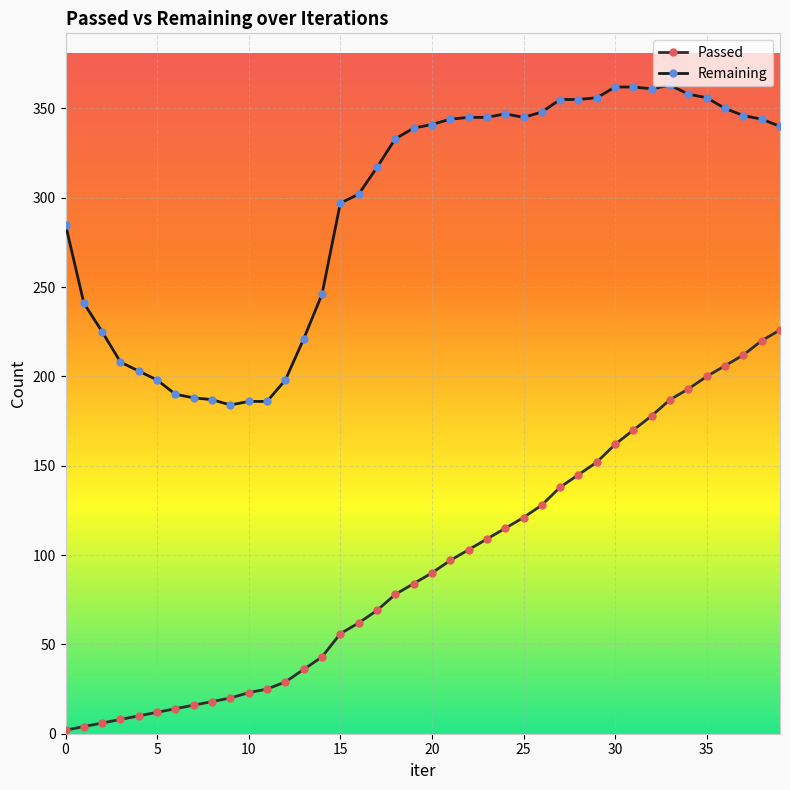

Which category has the lowest value in the Remaining series?

9